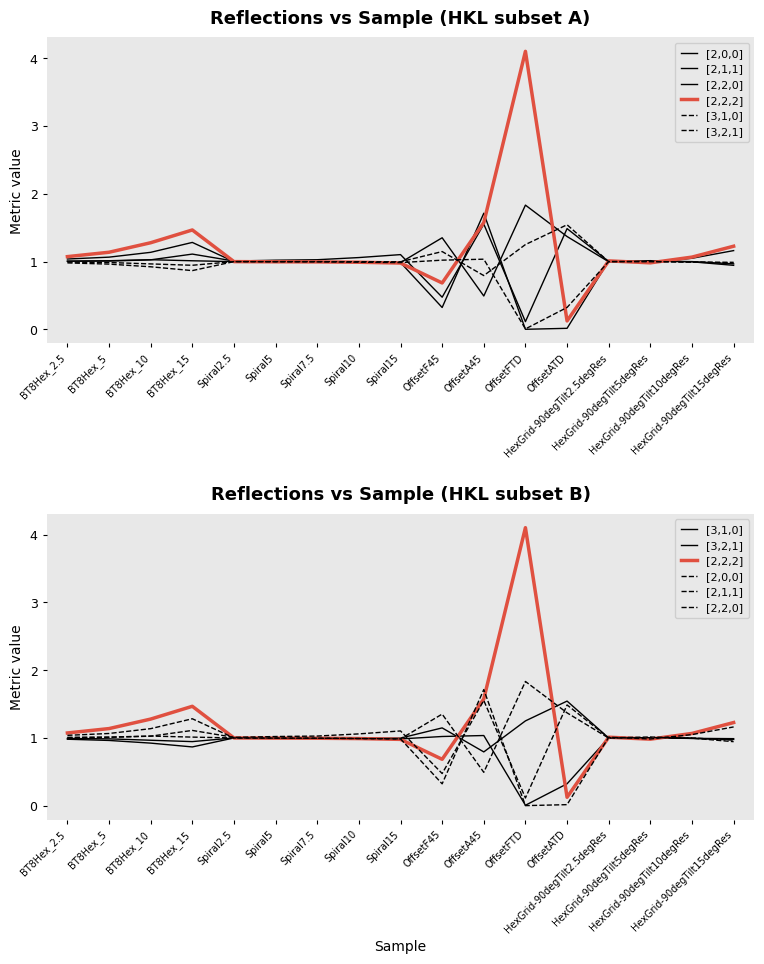

List the labels in order of [2,2,0] value, smallest first.

OffsetFTD, OffsetF45, HexGrid-90degTilt15degRes, HexGrid-90degTilt10degRes, HexGrid-90degTilt2.5degRes, BT8Hex_2.5, BT8Hex_5, Spiral2.5, HexGrid-90degTilt5degRes, Spiral5, BT8Hex_10, Spiral7.5, Spiral10, Spiral15, BT8Hex_15, OffsetATD, OffsetA45